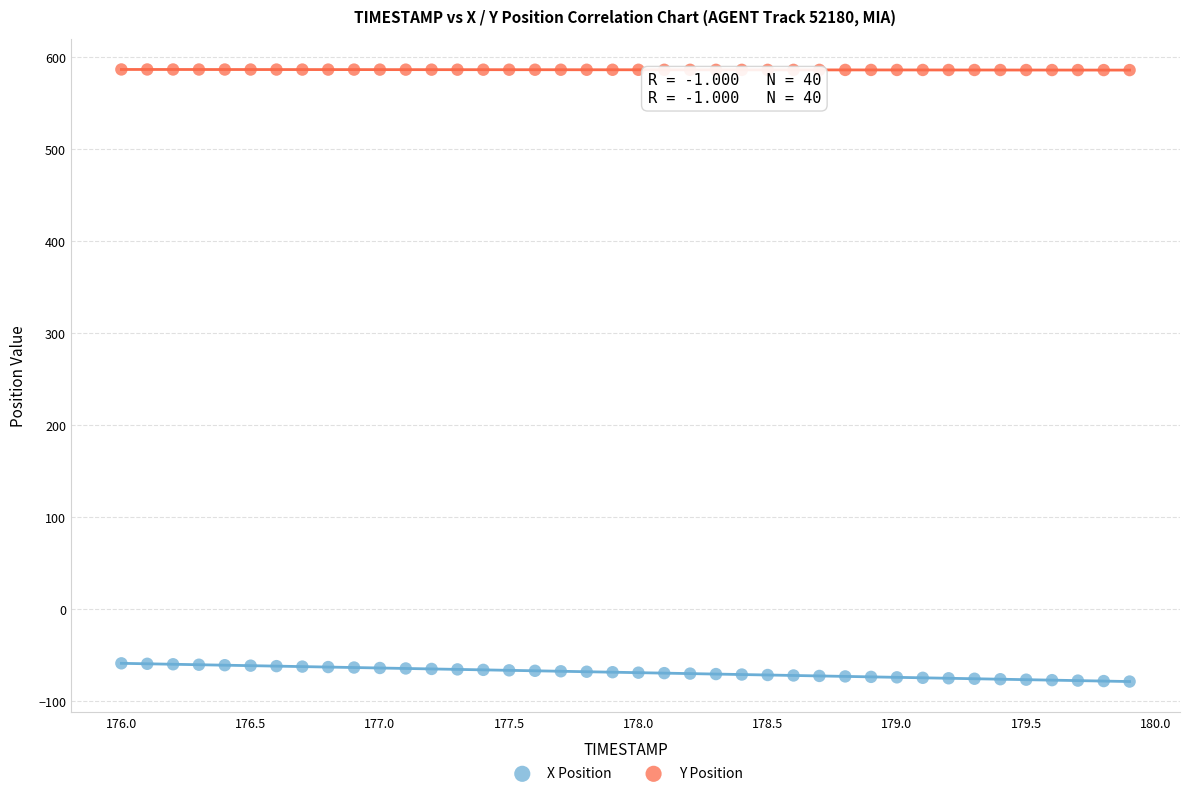

What are all the series names shown in the legend?

X Position, Y Position